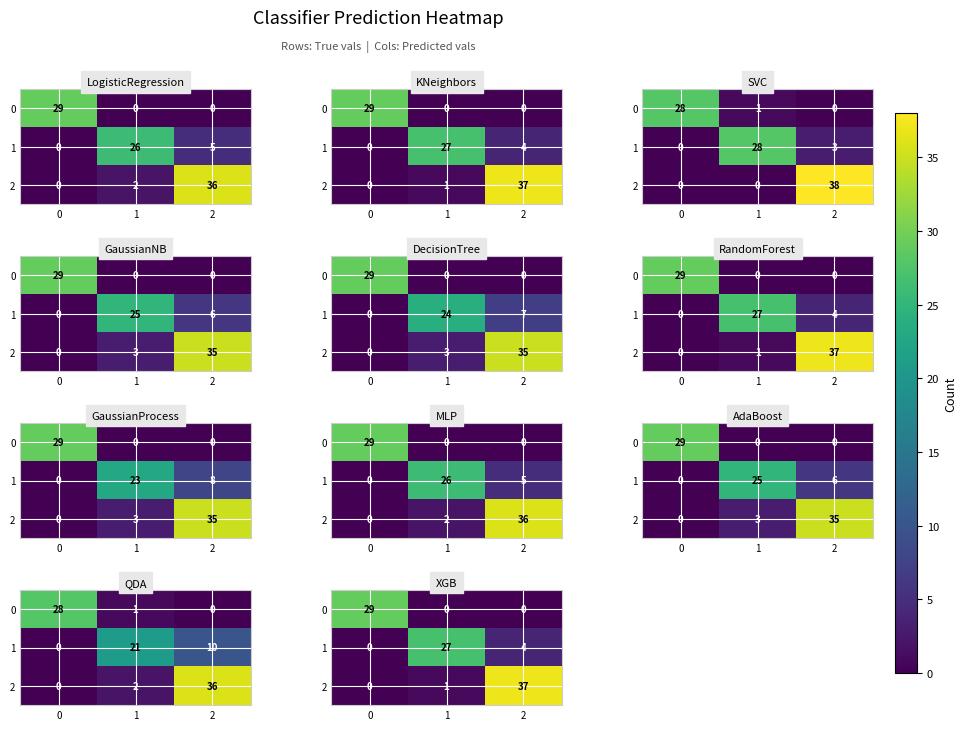

The 0 series shows 49 at 0. True or false?

False